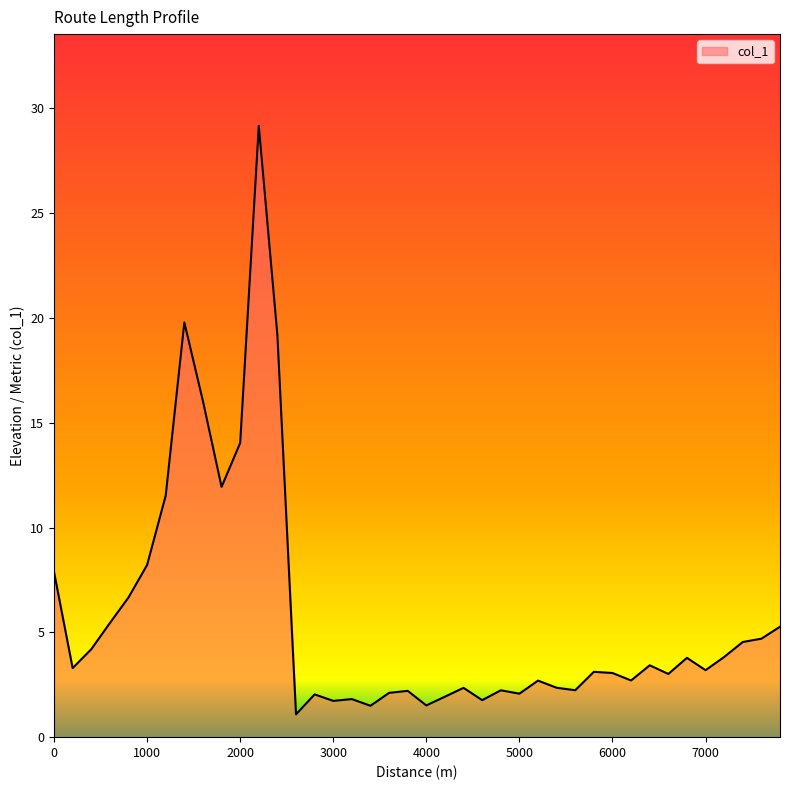

What is the maximum value shown in the chart?

29.2